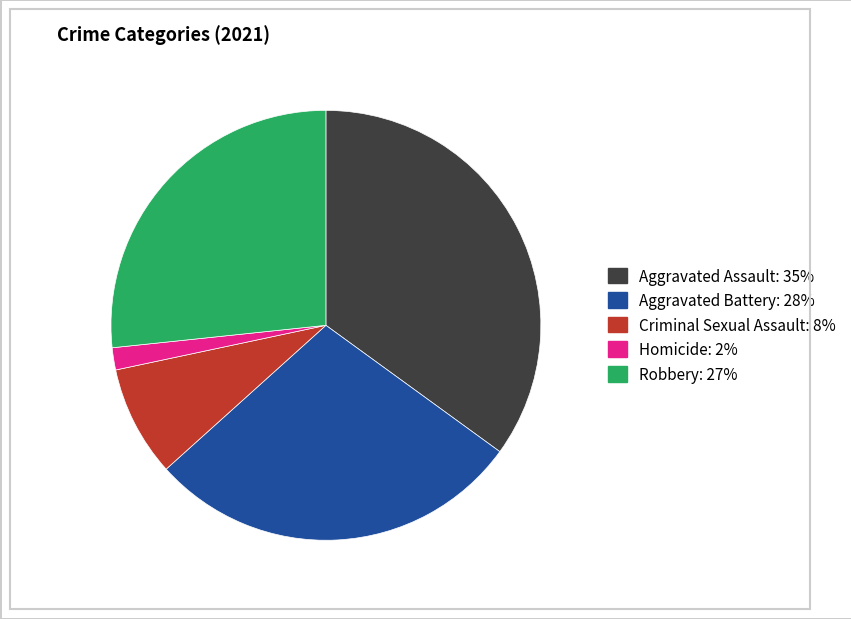

What is the smallest slice in the pie chart?

Homicide